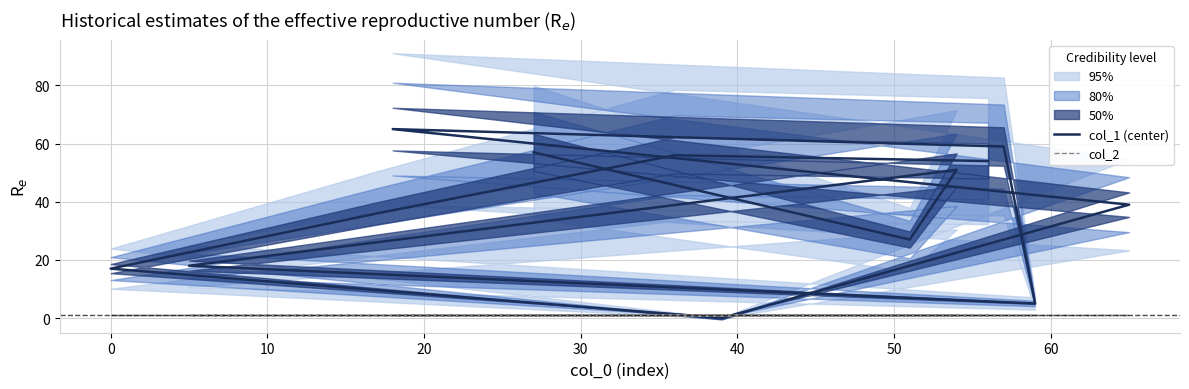

Rank the series at 20 from highest to lowest value.

col_1 (center), col_2